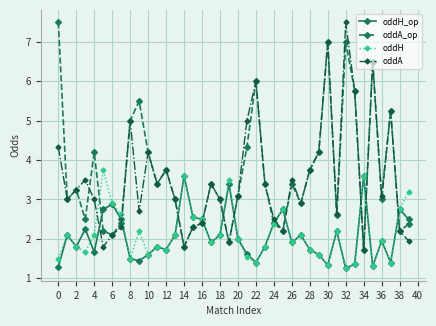

How many distinct data groups are displayed?

4